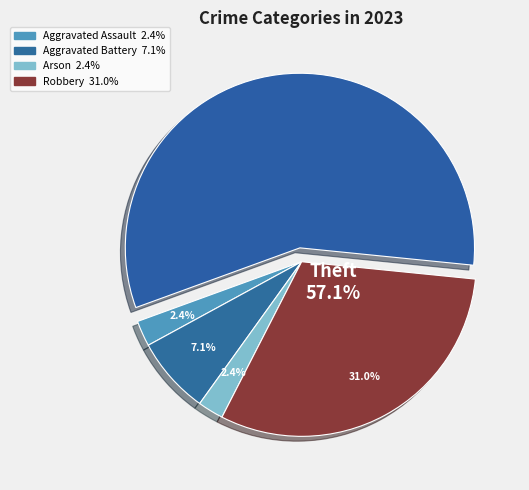

What is the ratio of the value at Theft to the value at Robbery?

1.8